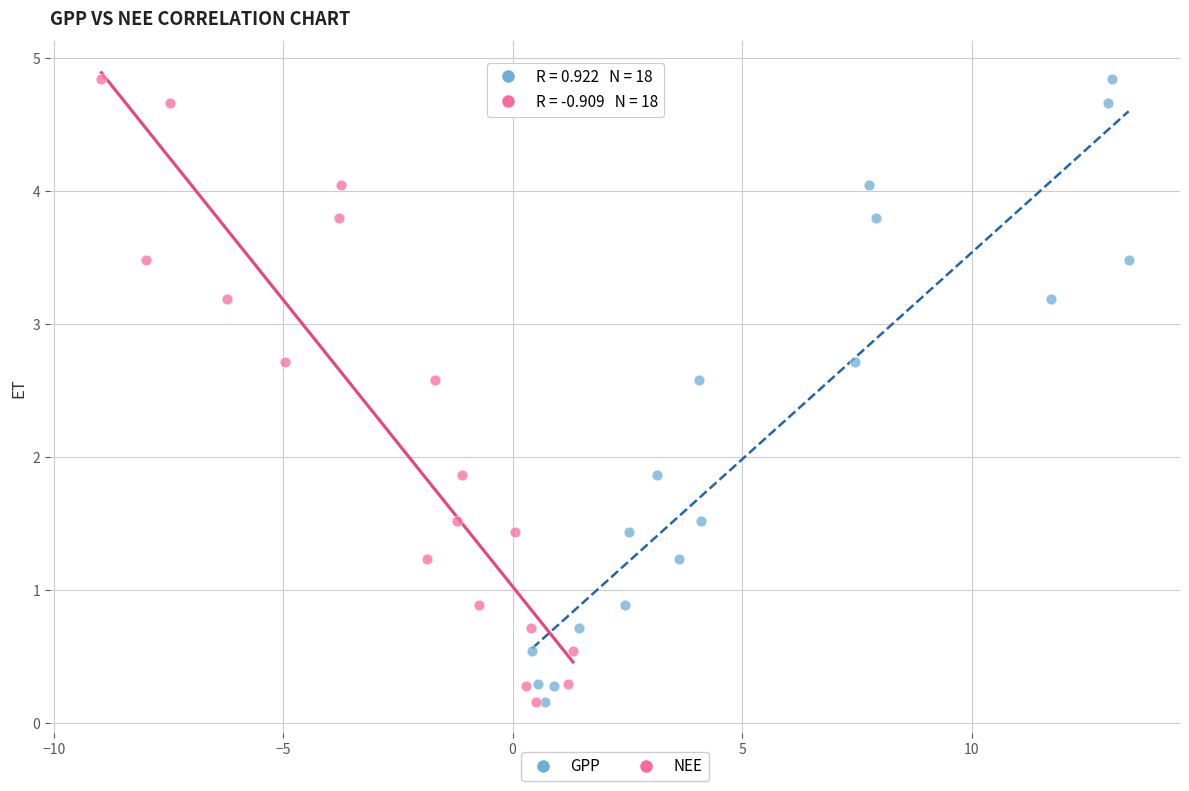

What are all the series names shown in the legend?

GPP, NEE